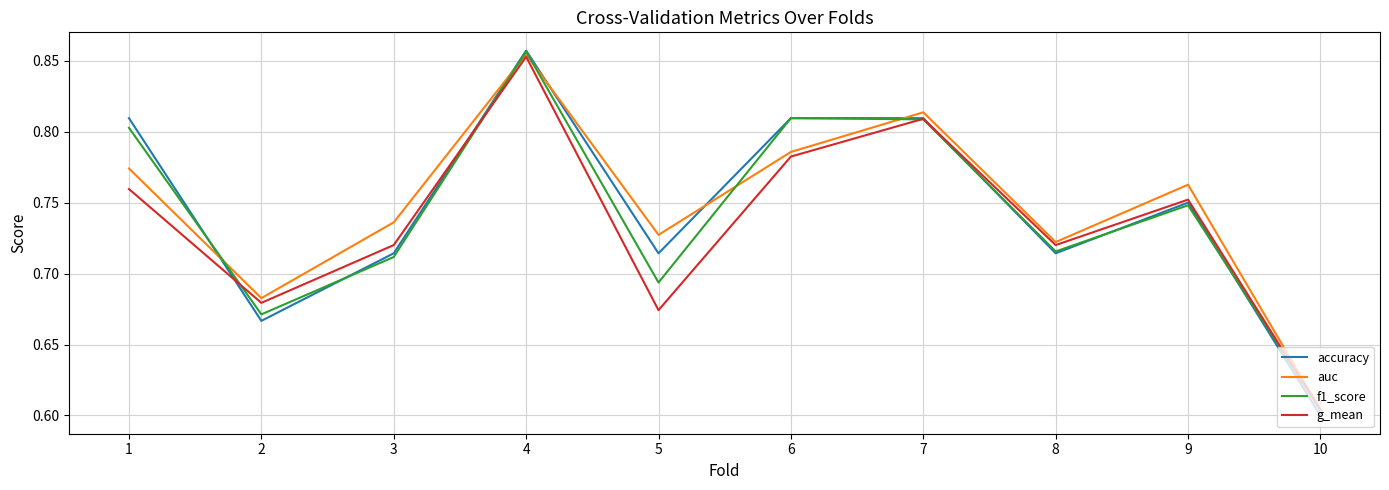

Which category has the lowest value across all series?

10